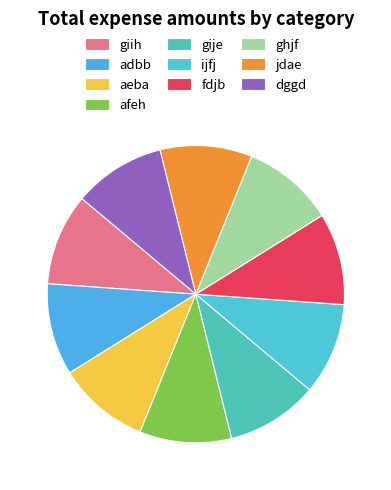

Which has a higher value, afeh or ijfj?

afeh